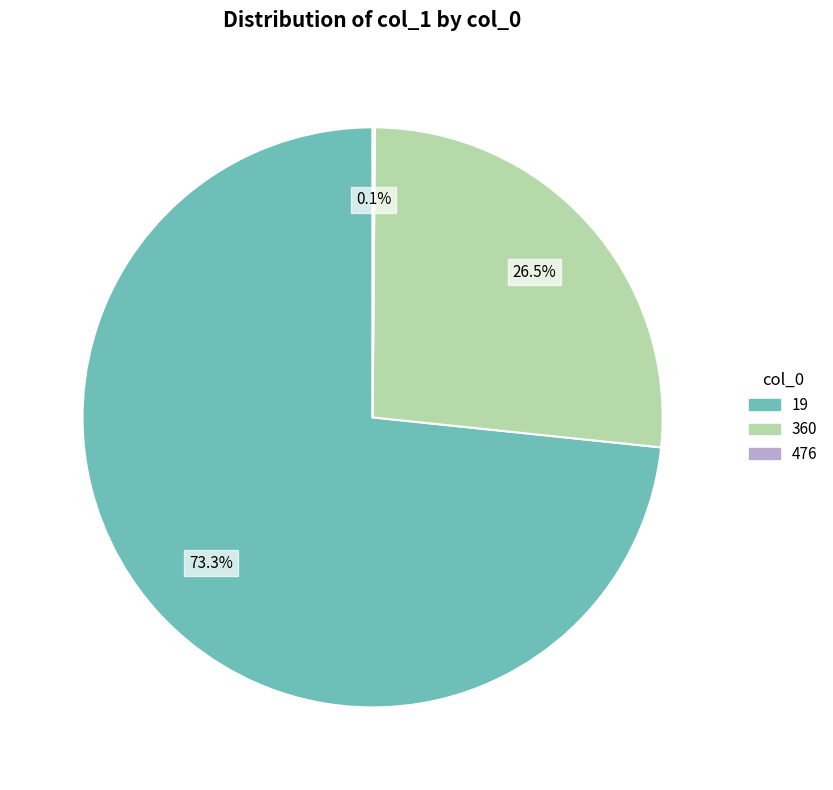

What is the largest slice in the pie chart?

19